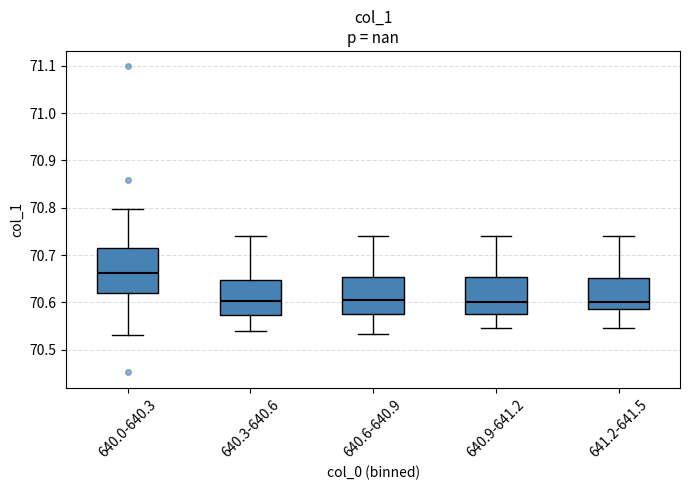

Where does the upper whisker of the box for 640.3-640.6 end on the y-axis? The values are not printed on the chart, so give them approximately, as read against the axis.

70.74